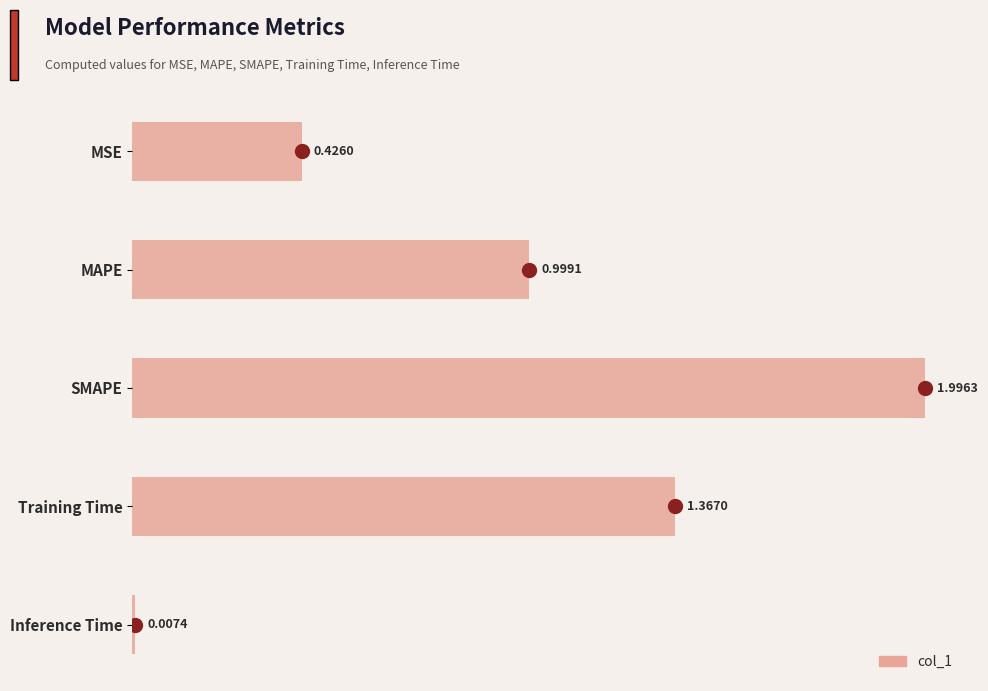

What is the difference between the maximum and minimum values?

2.0